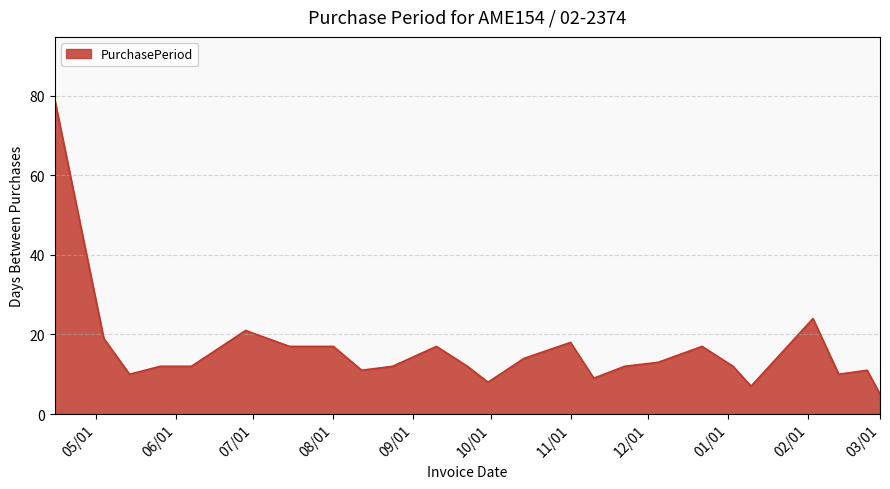

What is the difference between the maximum and minimum values?

74